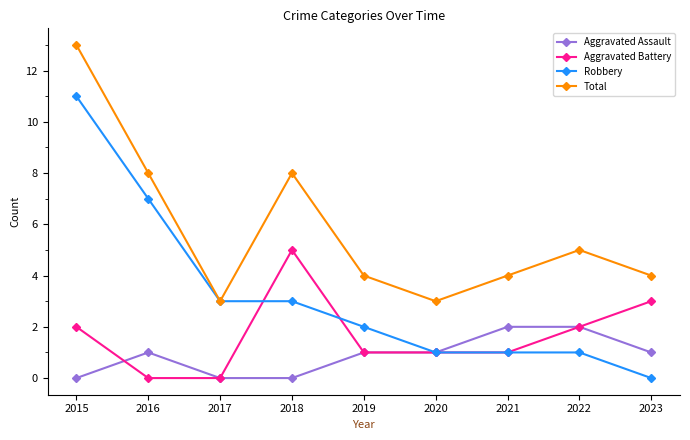

Reading left to right, extract all data points from this chart.

Aggravated Assault: 0	1	0	0	1	1	2	2	1
Aggravated Battery: 2	0	0	5	1	1	1	2	3
Robbery: 11	7	3	3	2	1	1	1	0
Total: 13	8	3	8	4	3	4	5	4